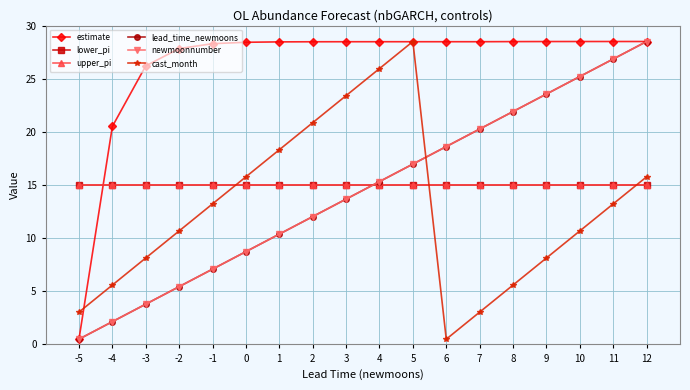

What is the maximum value for newmoonnumber?

28.5